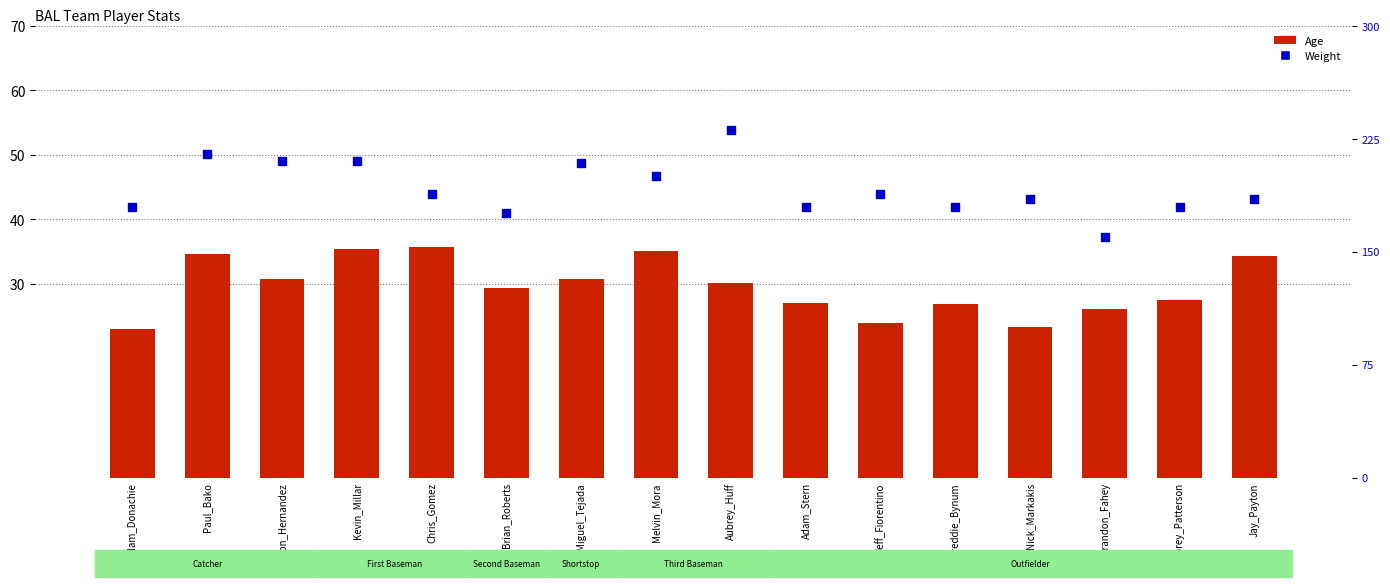

What are all the series names shown in the legend?

Age, Weight